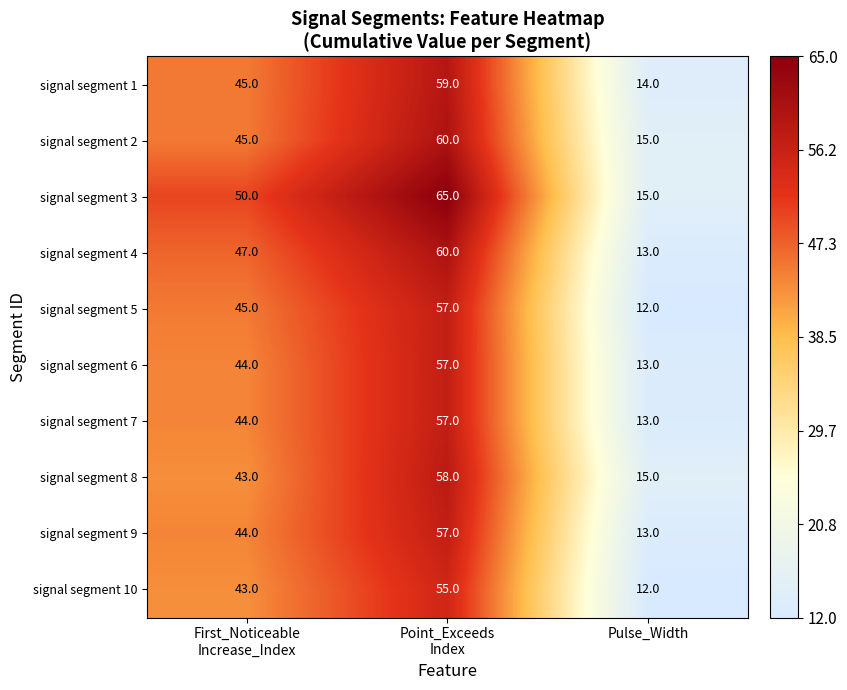

What is the difference between the highest and lowest values at Pulse_Width?

3